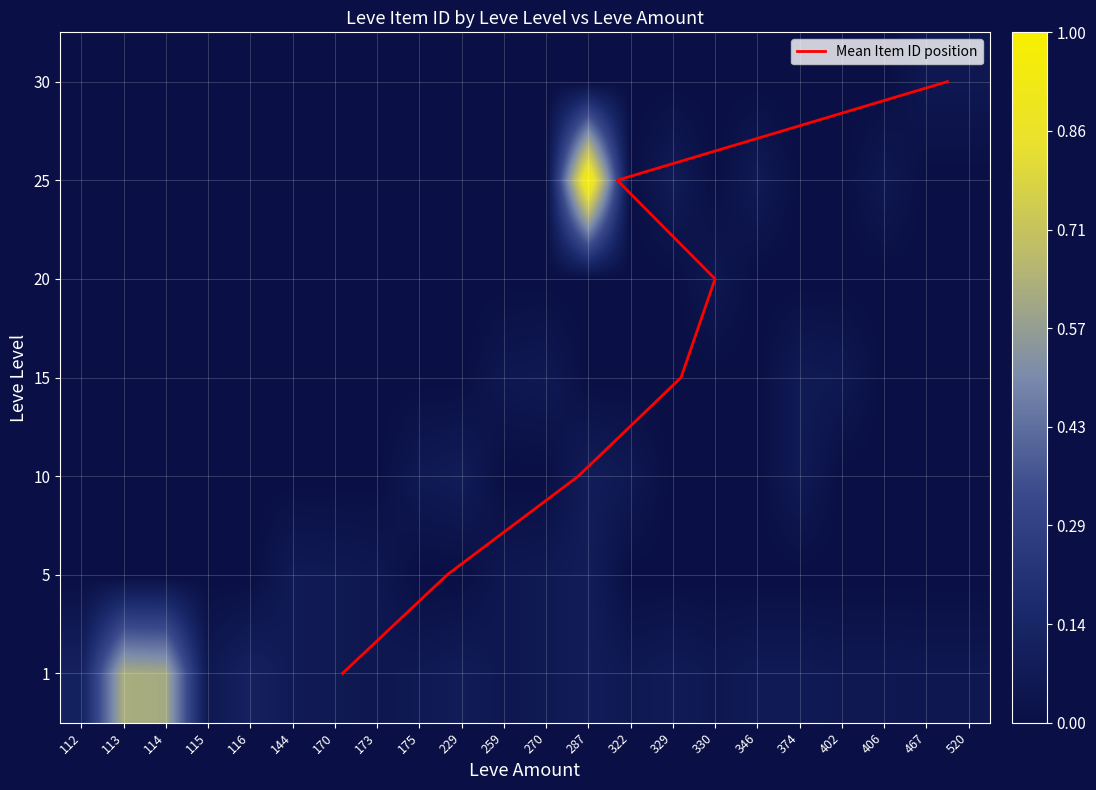

The value of 15 at 259 is 0.1. True or false?

True